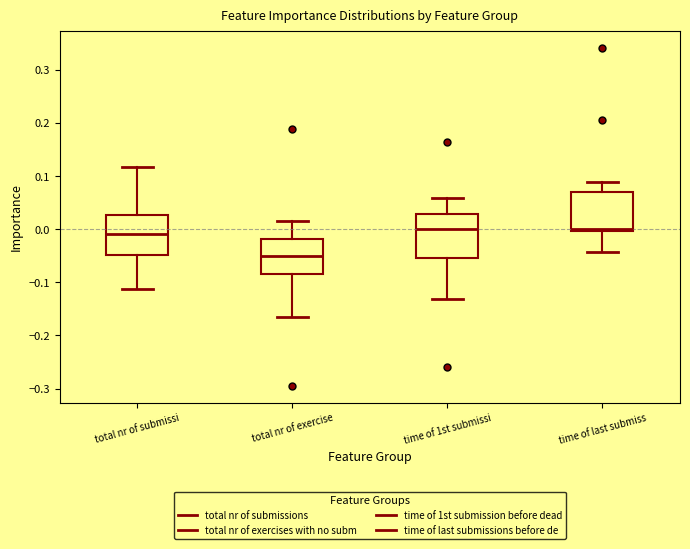

Reading left to right, transcribe this box plot: for each box, give where its median line is, the range the box spans, and where its two whiskers end, as read against the y-axis. The values are not printed on the chart, so give them approximately, as read against the axis.

total nr of submissi: median -0.01, box -0.05 to 0.03, whiskers -0.11 to 0.12
total nr of exercise: median -0.05, box -0.08 to -0.02, whiskers -0.16 to 0.02
time of 1st submissi: median 0.00, box -0.06 to 0.03, whiskers -0.13 to 0.06
time of last submiss: median 0.00 (just above the box's lower edge), box 0.00 to 0.07, whiskers -0.04 to 0.09